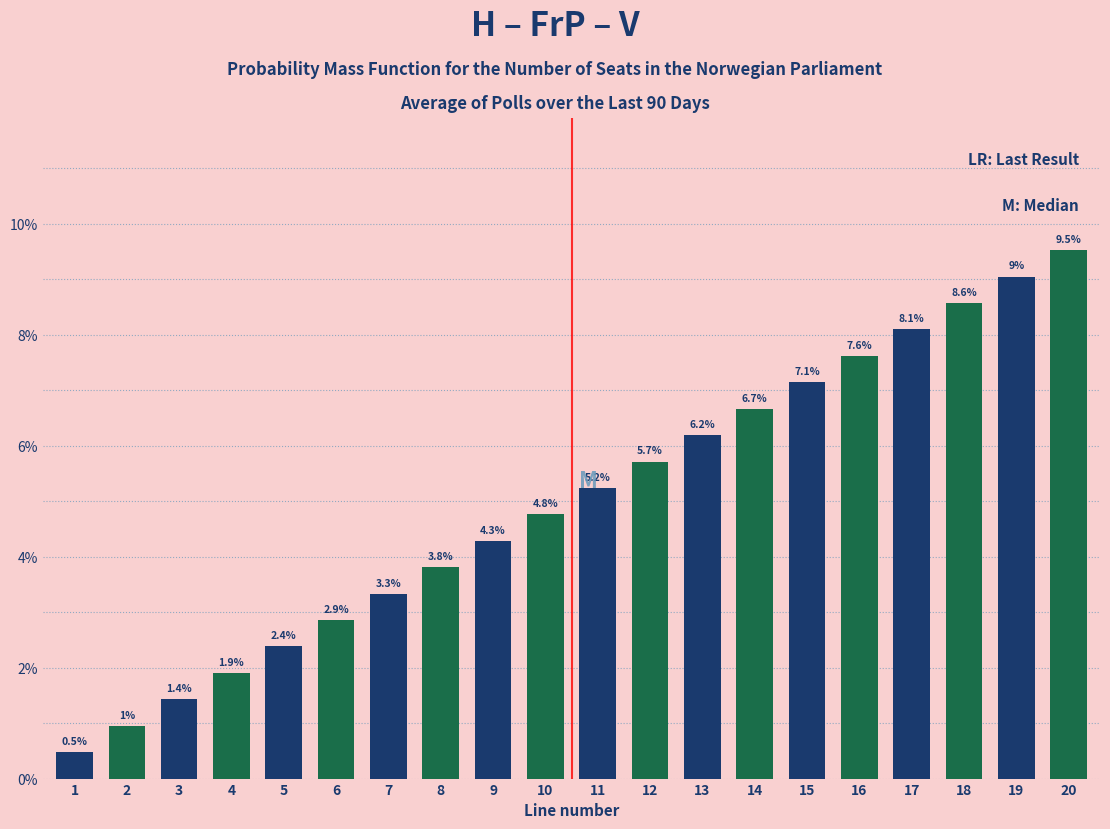

How many values exceed 5?

10